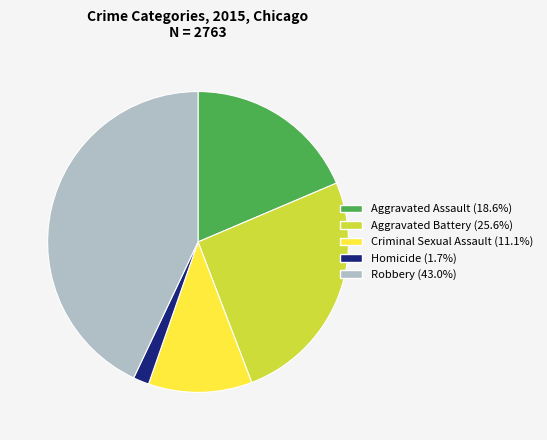

Between Homicide and Robbery, which is larger?

Robbery